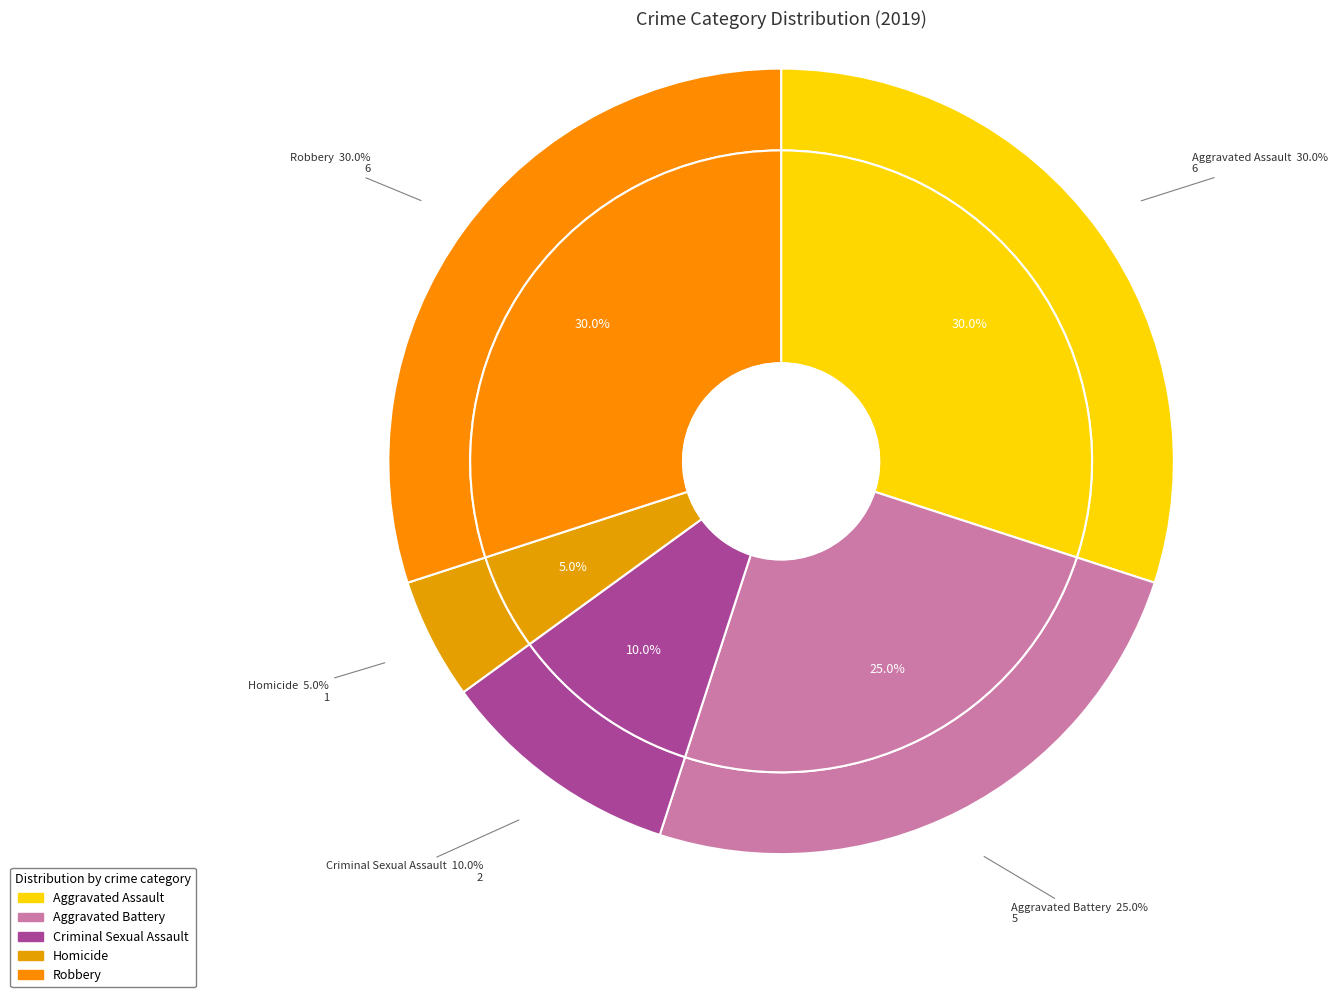

To the nearest percent, what is the average slice percentage?

20%